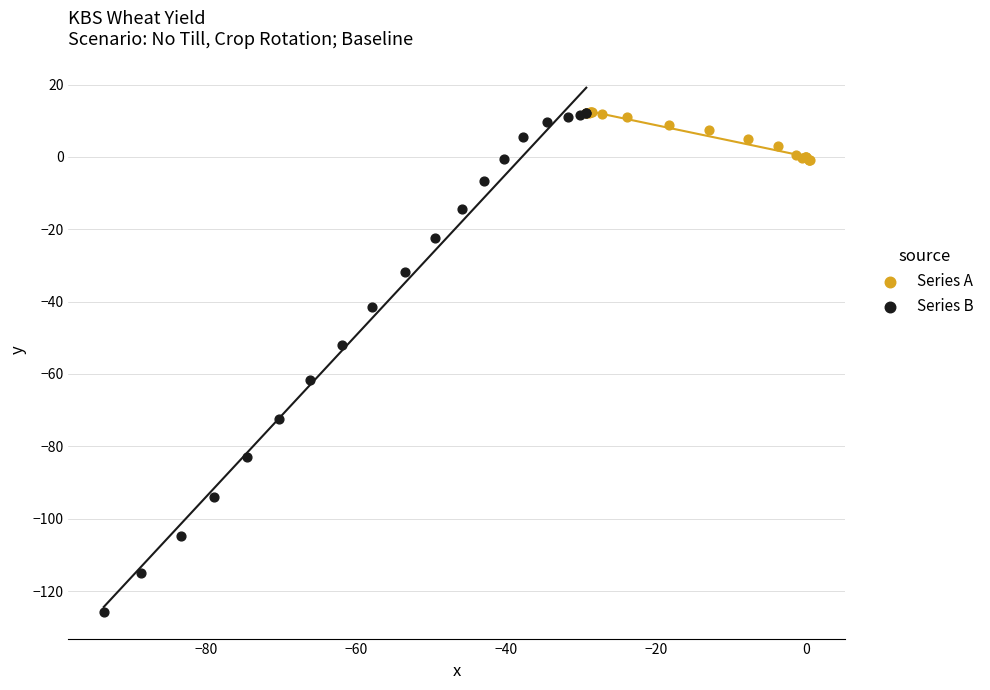

Which series has the largest Y range (max minus min)?

Series B